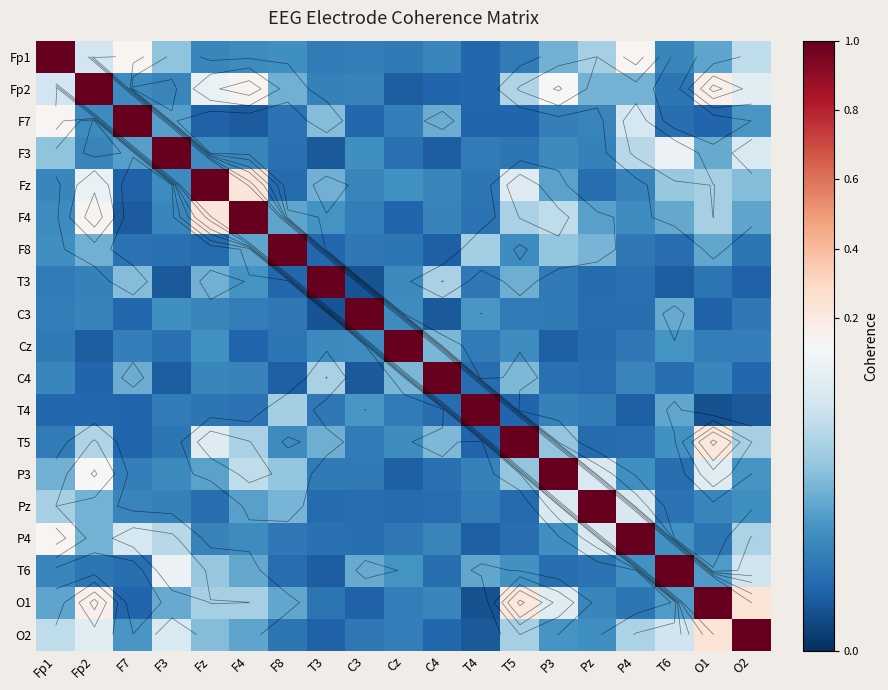

Which series has the largest range (max minus min)?

T4